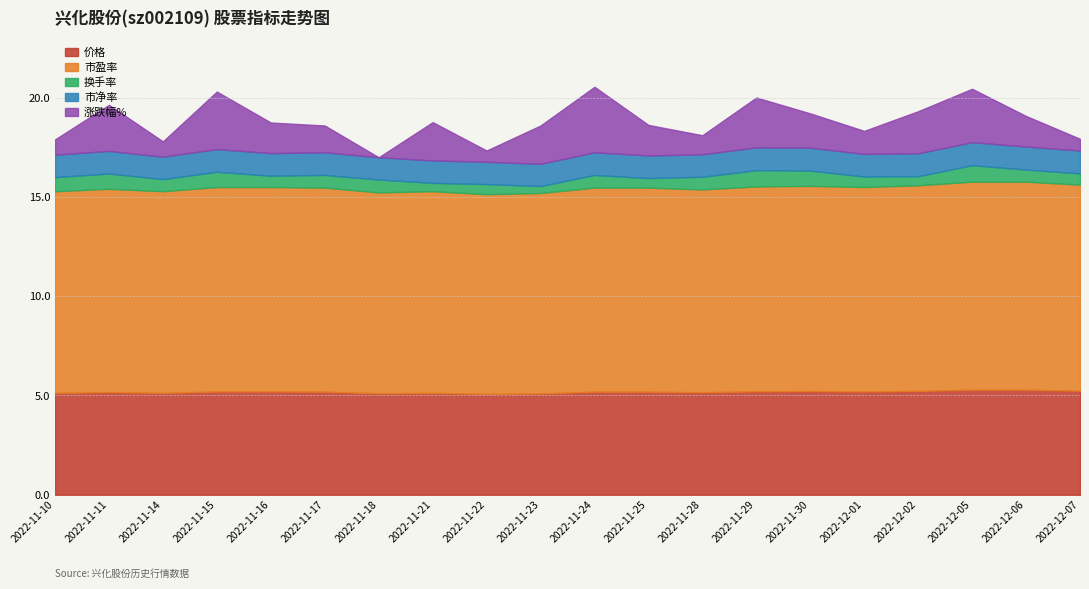

At how many categories does at least one series exceed 0?

20